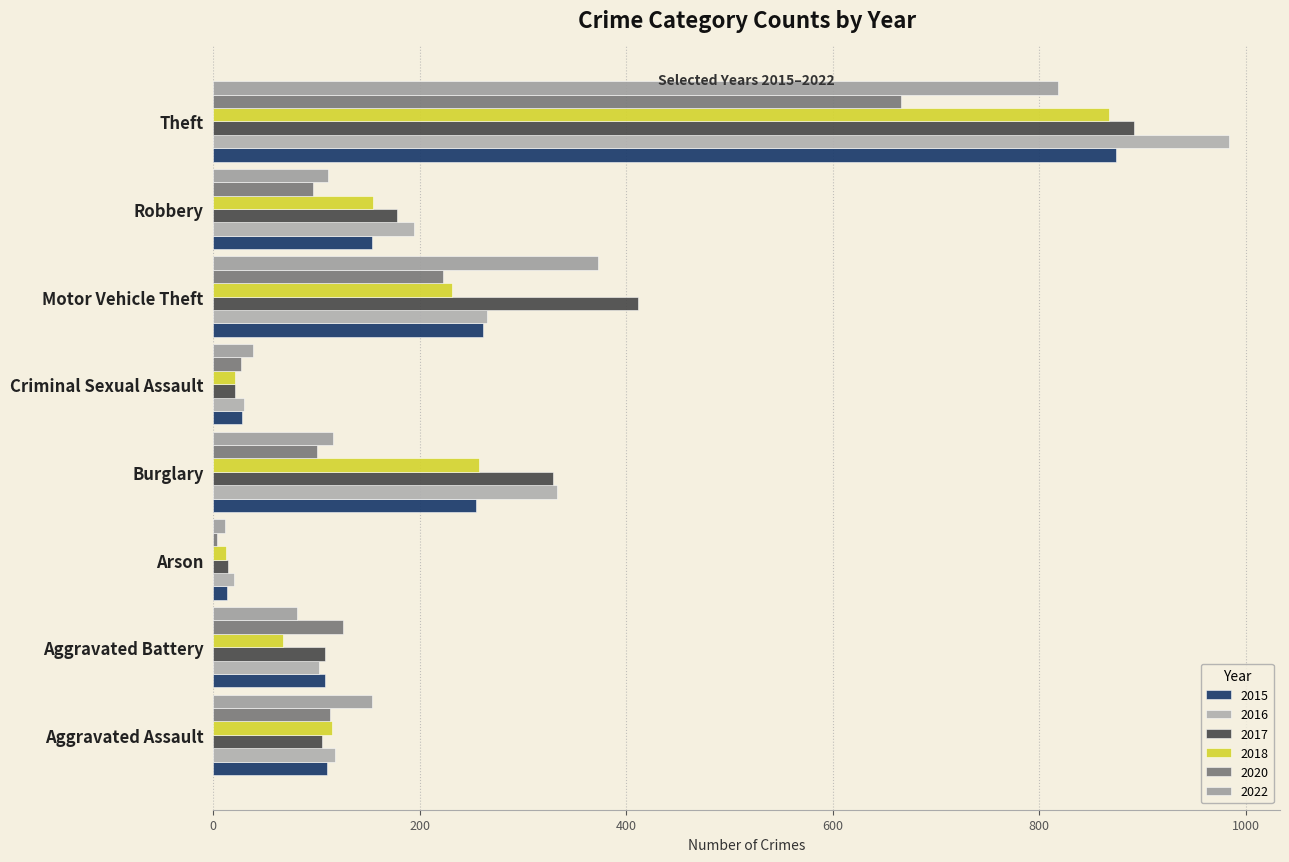

Which series has the largest total across all categories?

2017